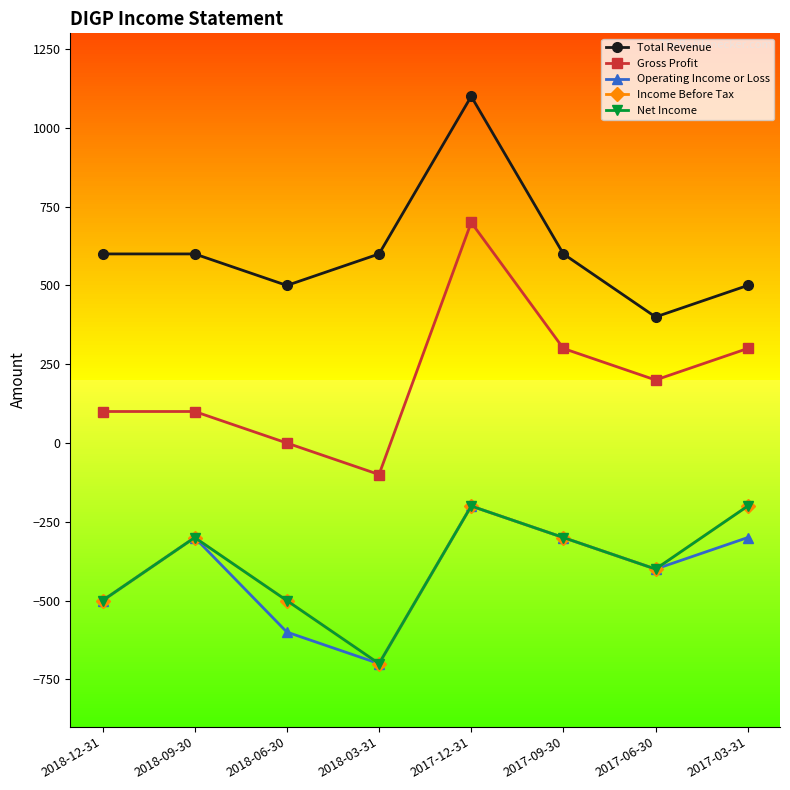

True or false: Net Income and Gross Profit cross at least once.

False